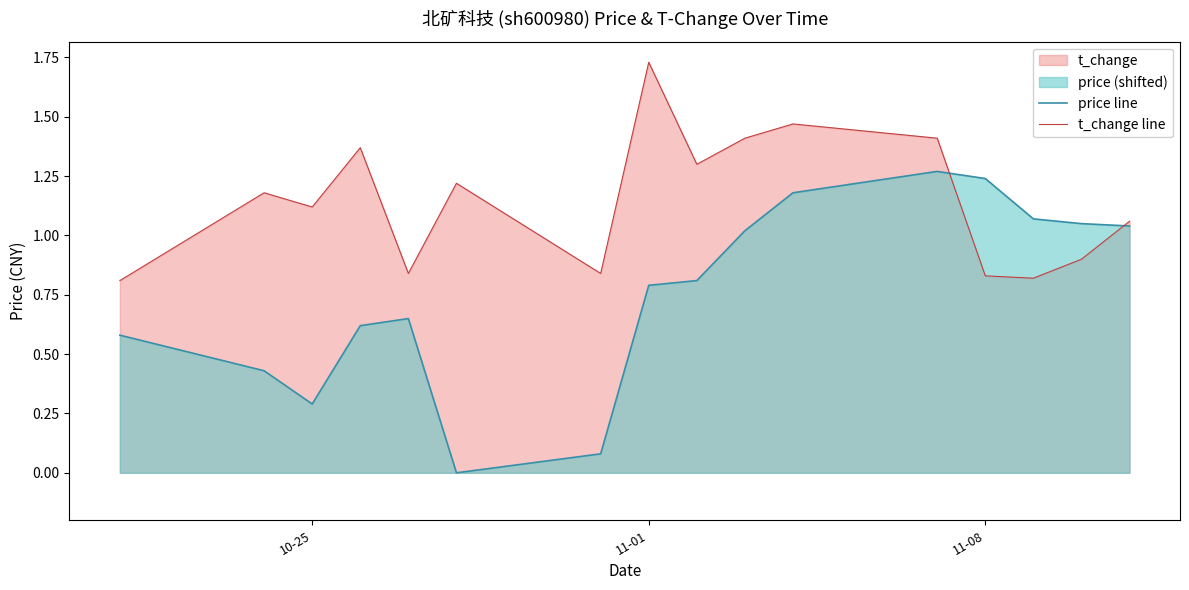

Which series has the largest total across all categories?

t_change line